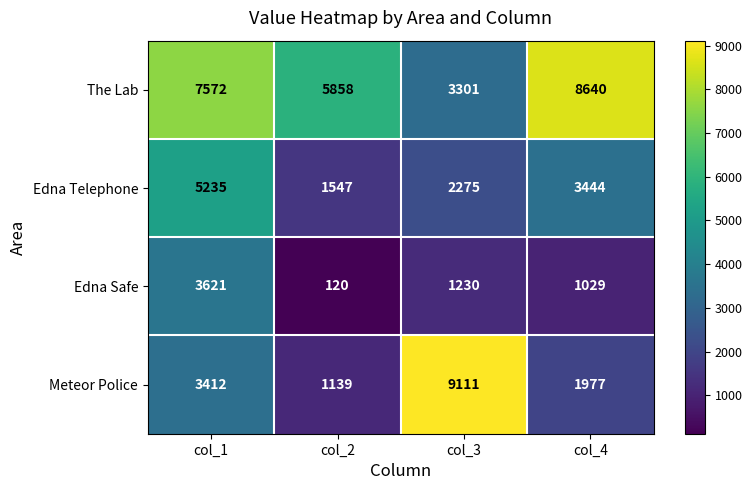

What value does the Meteor Police series have at col_2, to the nearest 50?

1150